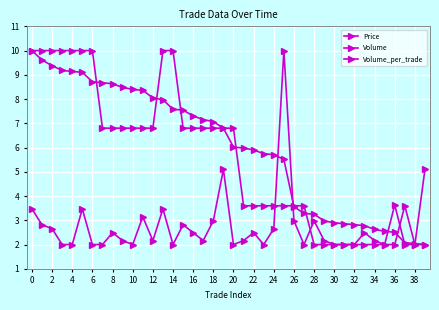

How many values in the Price series are below 6?

19